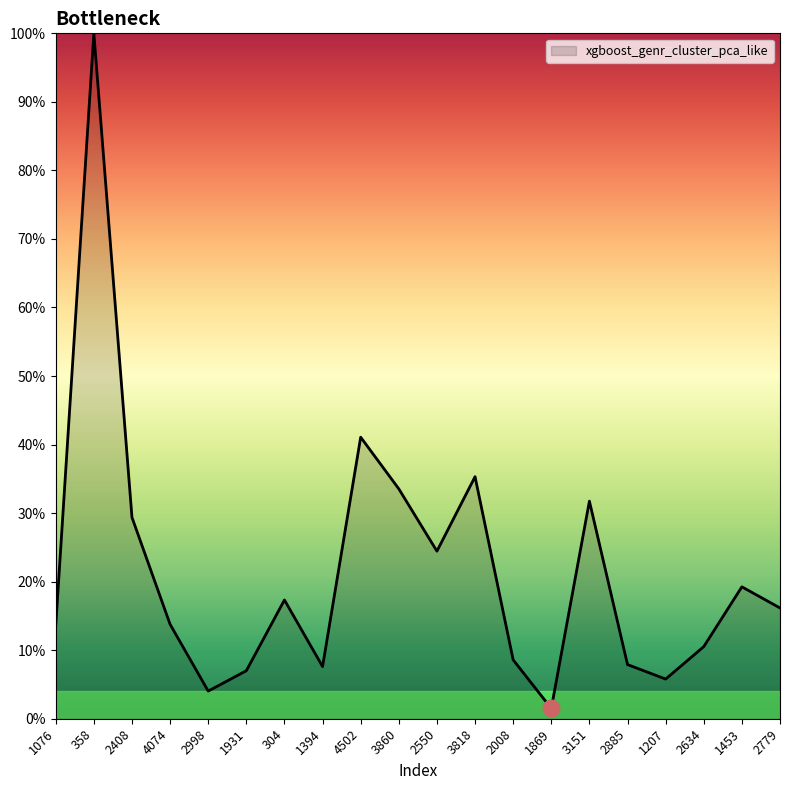

What is the maximum value shown in the chart?

100.0